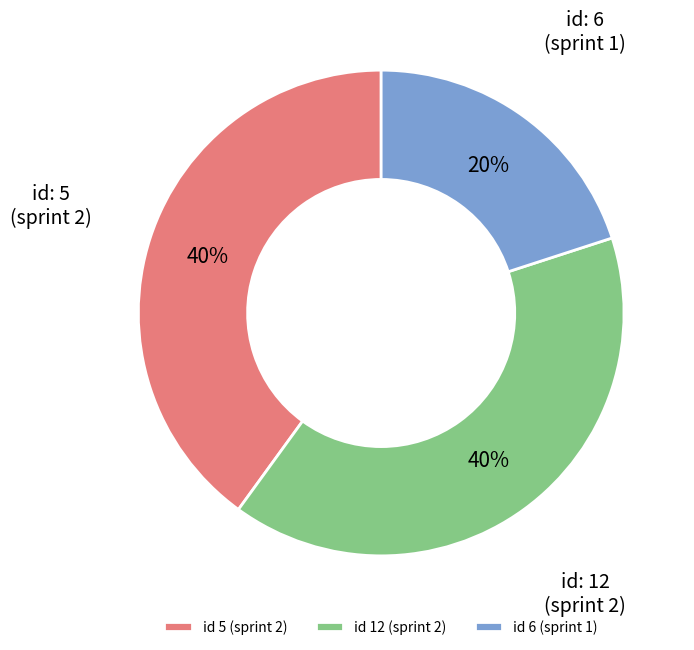

Is the sum of id 5 (sprint 2) and id 12 (sprint 2) greater than half?

Yes